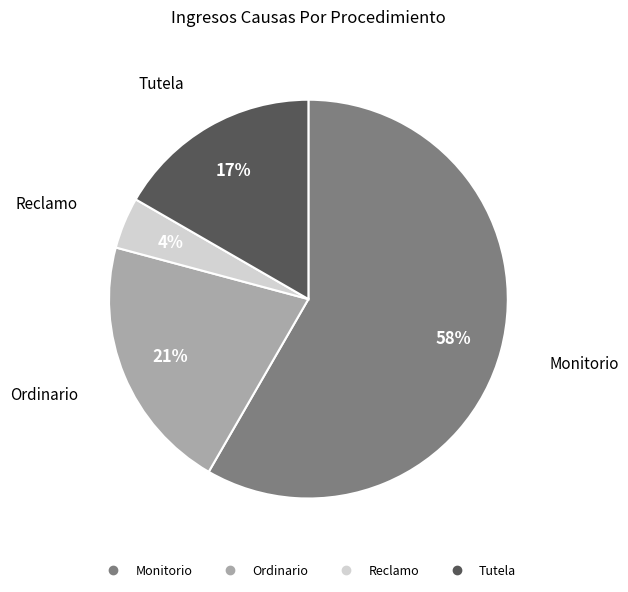

How many slices are in this pie chart?

4